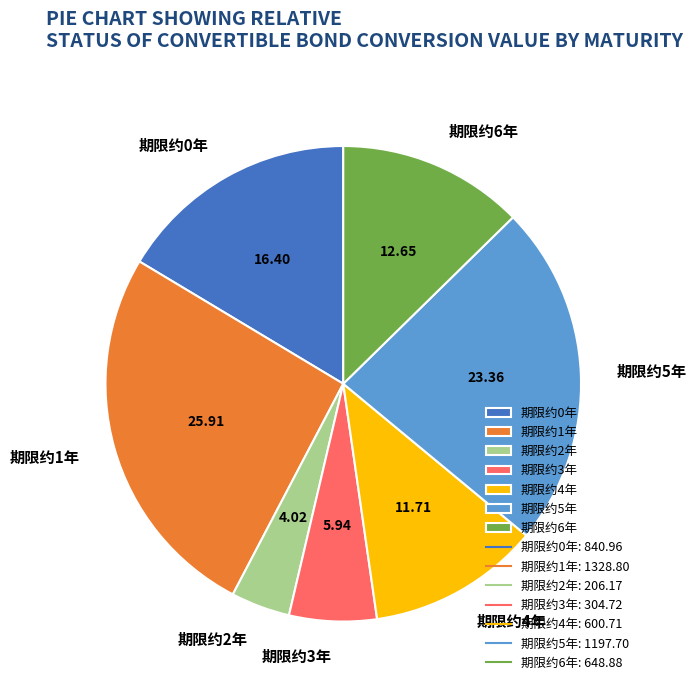

Rank the categories by value from highest to lowest.

期限约1年, 期限约5年, 期限约0年, 期限约6年, 期限约4年, 期限约3年, 期限约2年